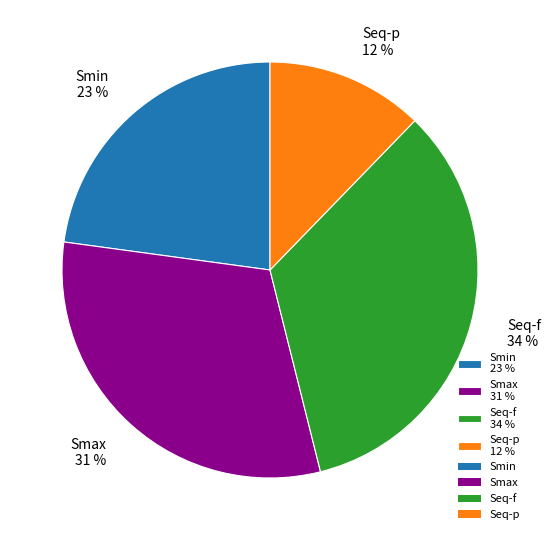

Rank the categories by value from highest to lowest.

Seq-f, Smax, Smin, Seq-p